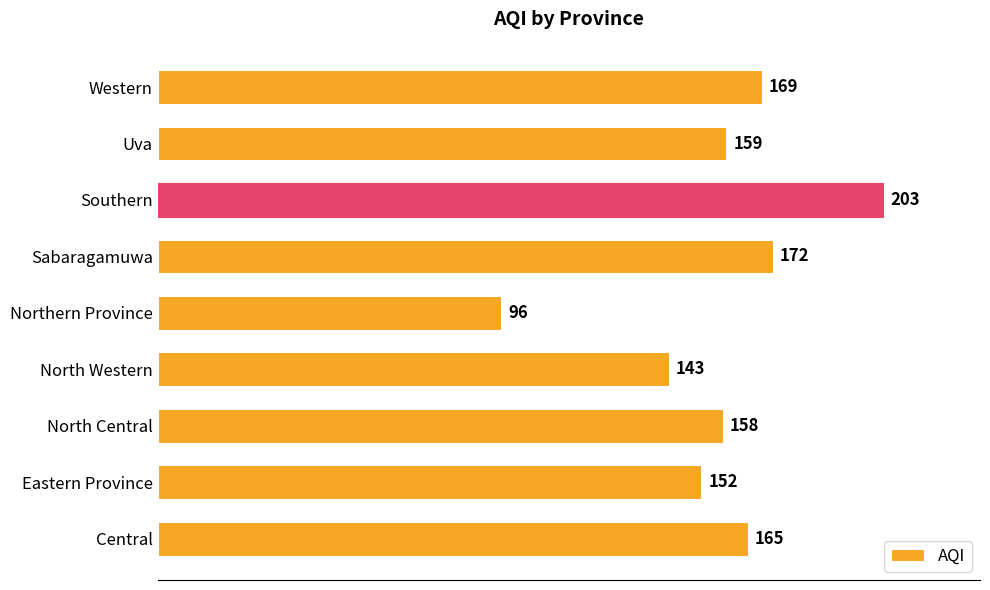

Does the chart contain any negative values?

No